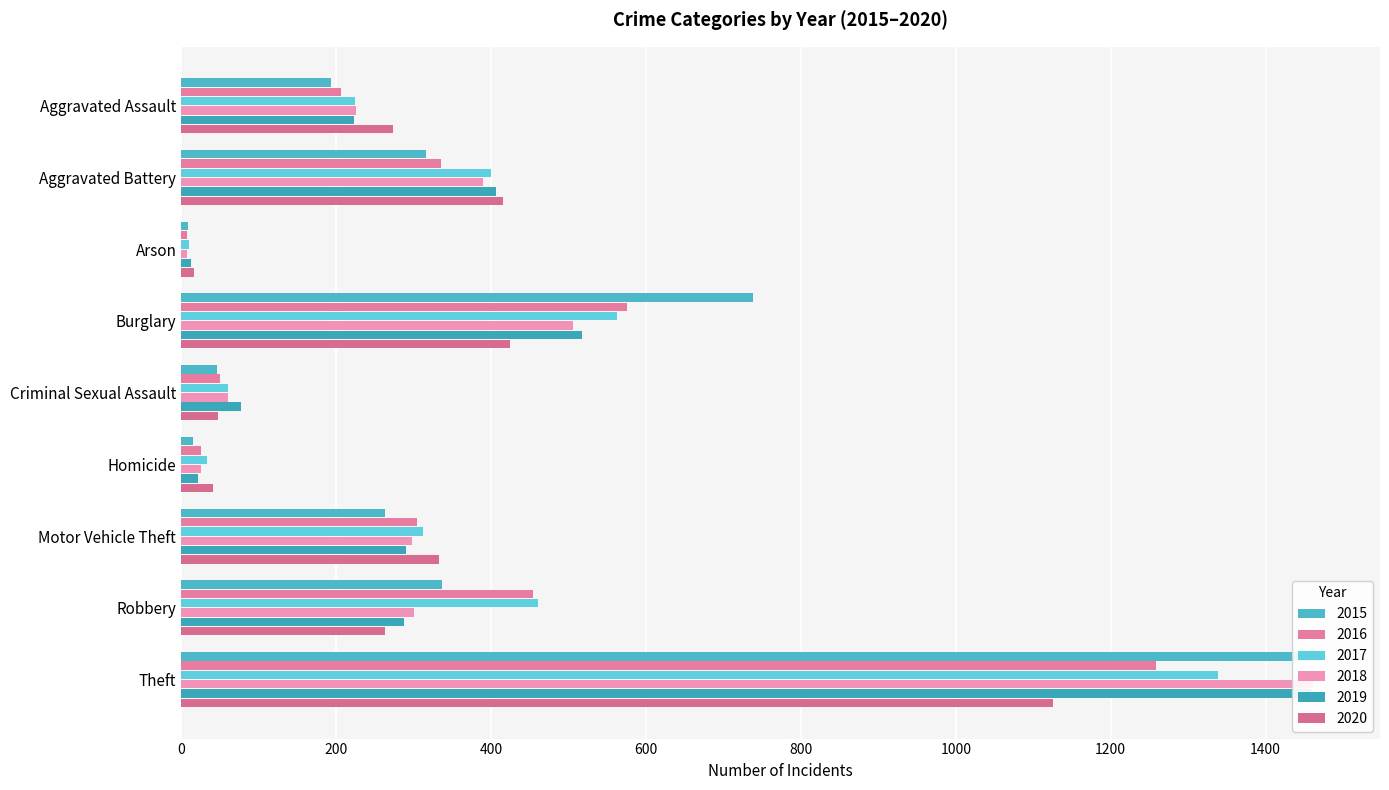

At how many categories does at least one series exceed 154?

6